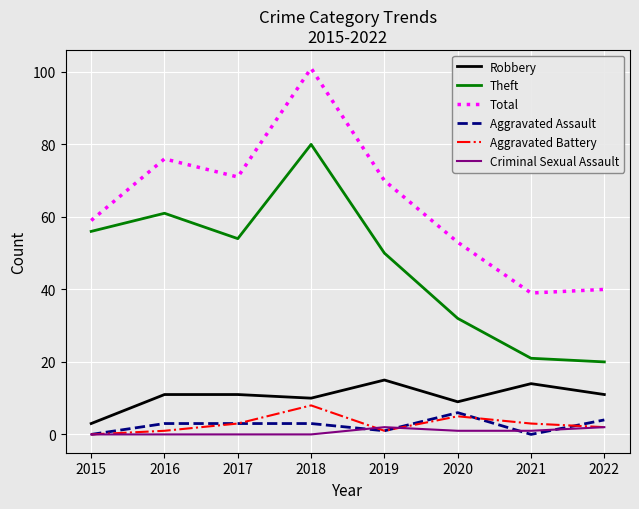

Between 2015 and 2018, which series saw the biggest shift?

Total